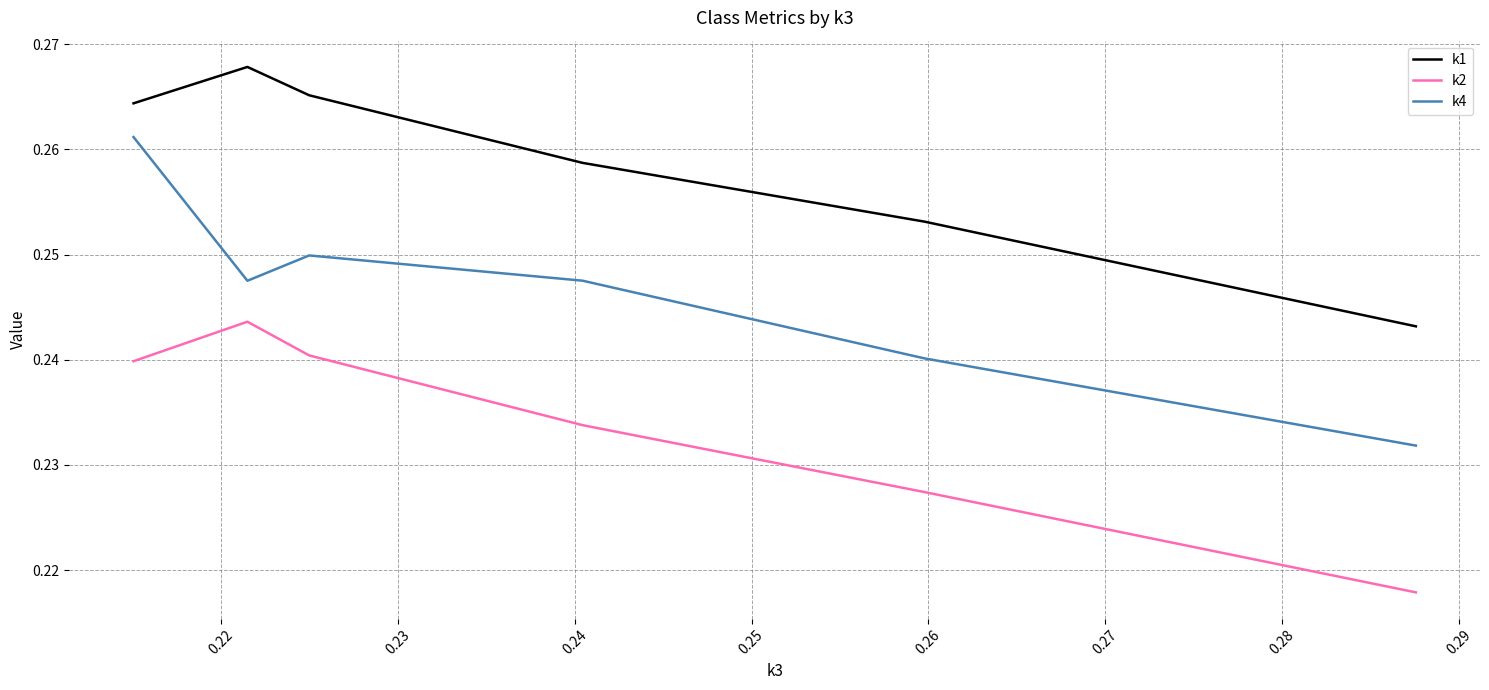

How many lines are shown in the chart?

3